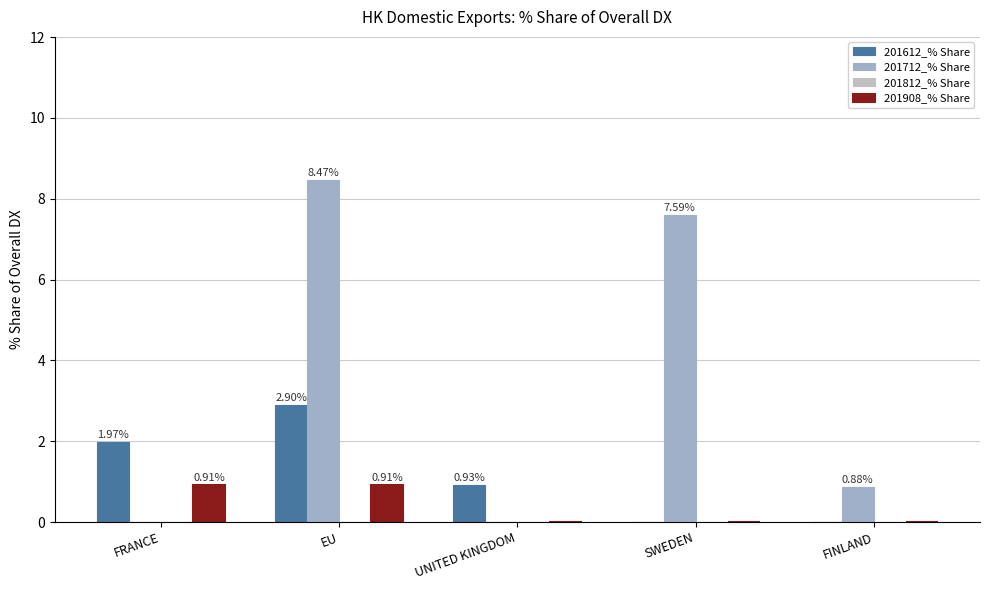

What is the difference between the 201612_% Share values at FINLAND and UNITED KINGDOM?

0.9